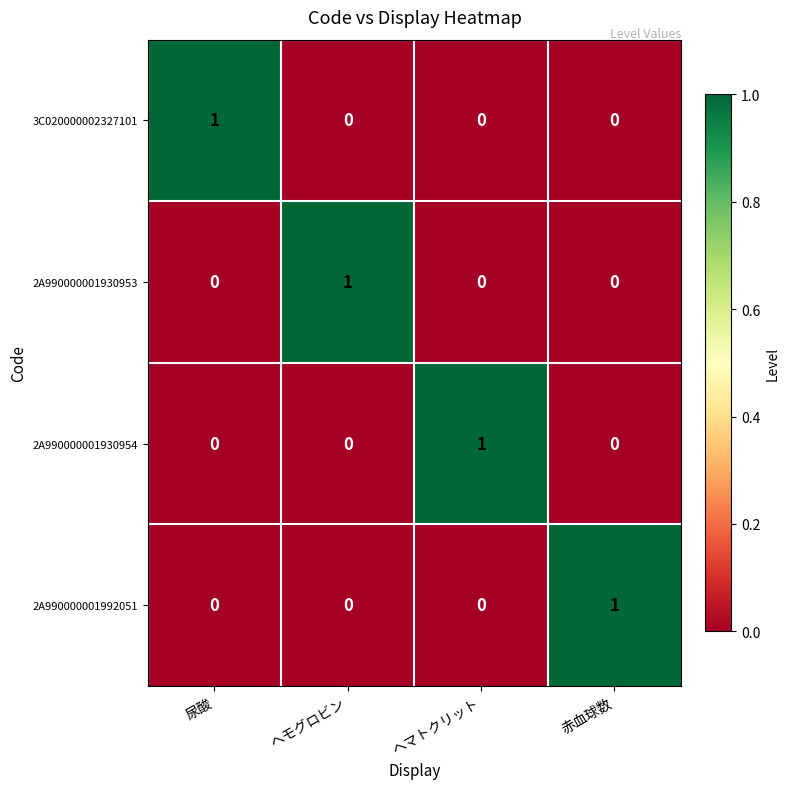

At how many categories does at least one series exceed 0?

4